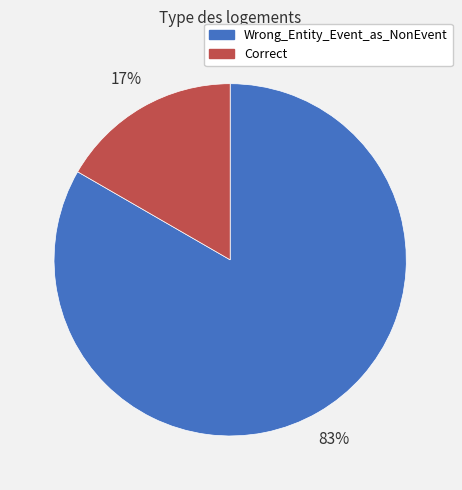

Is it true that Wrong_Entity_Event_as_NonEvent is 83% of the pie?

True